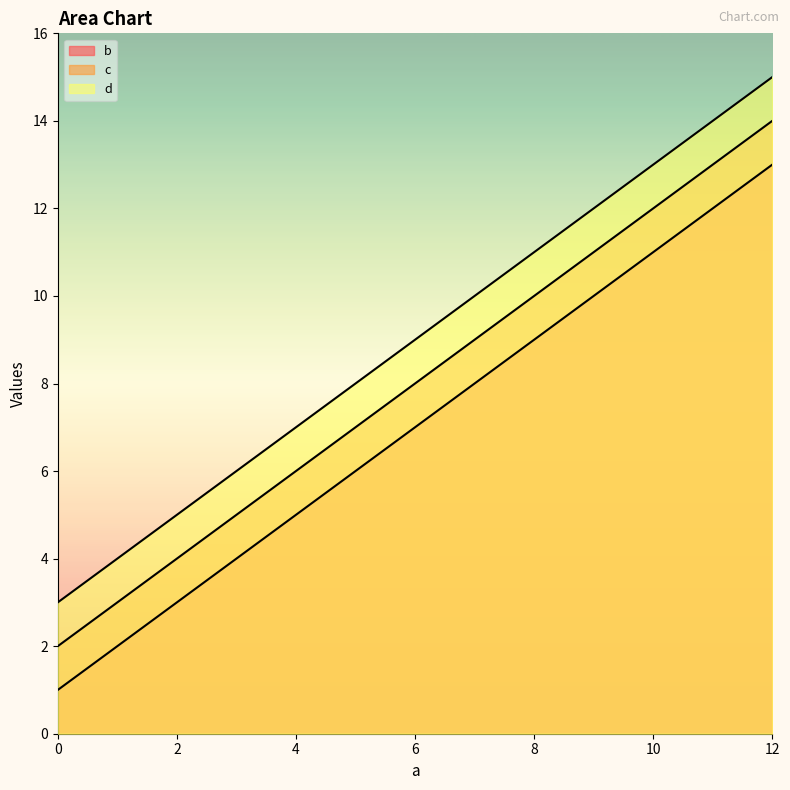

Reading left to right, what are all the values shown in this chart?

b: 0=1	4=5	8=9	12=13
c: 0=2	4=6	8=10	12=14
d: 0=3	4=7	8=11	12=15